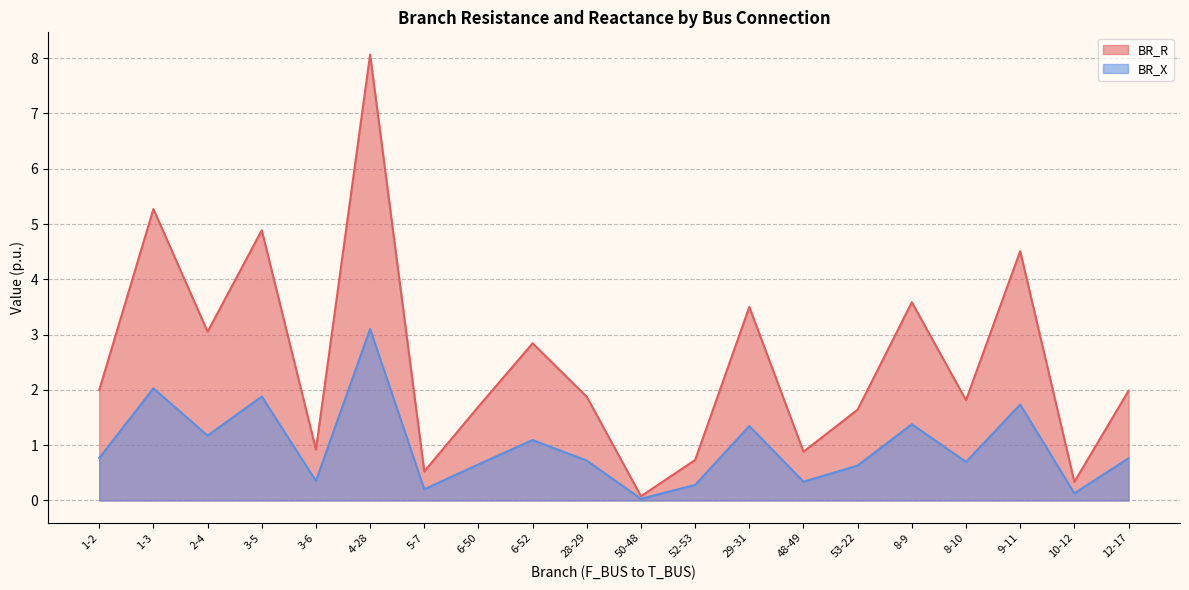

Rank the series by their average value, from lowest to highest.

BR_X, BR_R